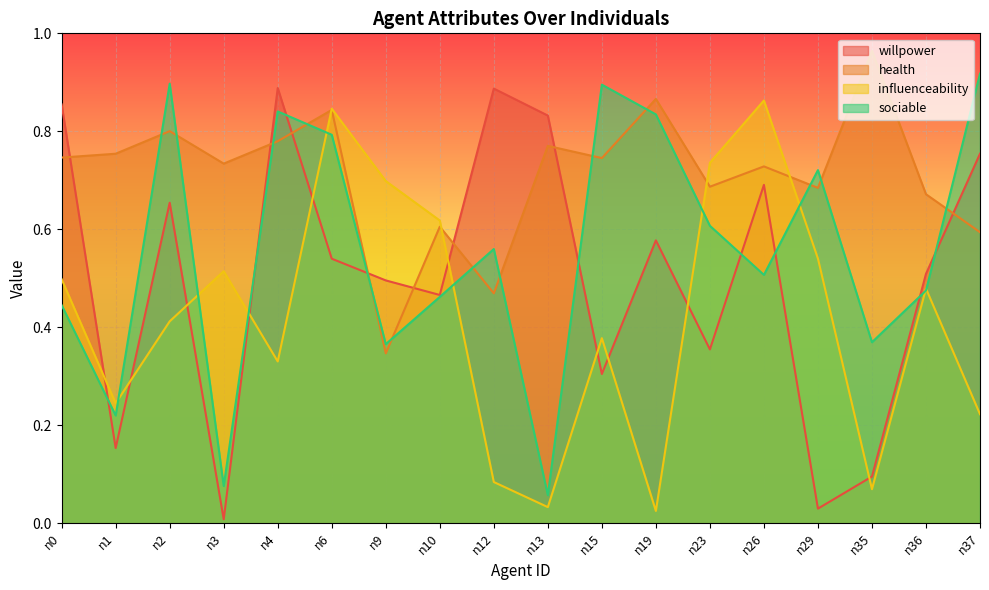

What is the value of the influenceability point at the 5th from the left?

0.3